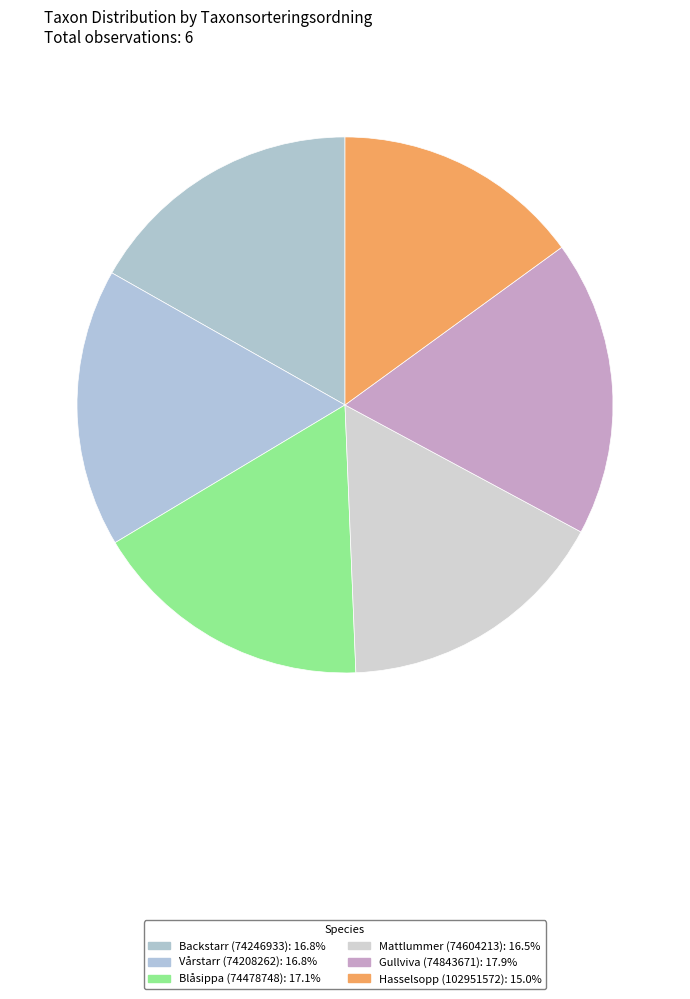

True or false: Gullviva (74843671) accounts for 12% of the total.

False